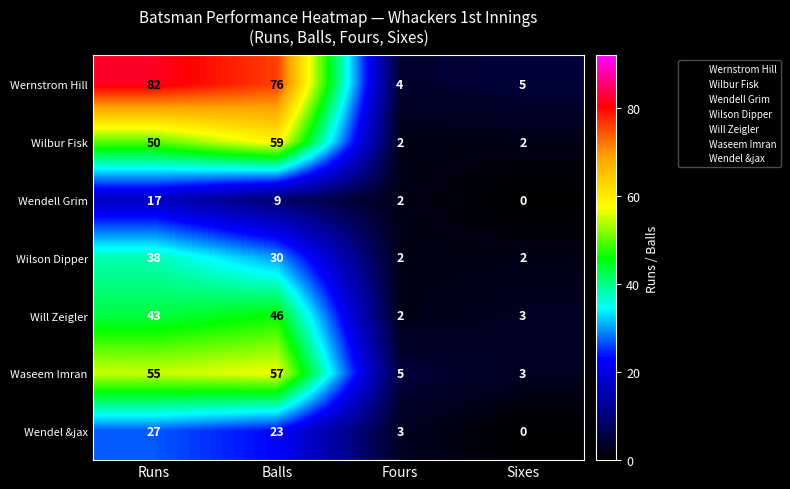

Reading left to right, what are all the values shown in this chart?

Wernstrom Hill: Runs=82	Balls=76	Fours=4	Sixes=5
Wilbur Fisk: Runs=50	Balls=59	Fours=2	Sixes=2
Wendell Grim: Runs=17	Balls=9	Fours=2	Sixes=0
Wilson Dipper: Runs=38	Balls=30	Fours=2	Sixes=2
Will Zeigler: Runs=43	Balls=46	Fours=2	Sixes=3
Waseem Imran: Runs=55	Balls=57	Fours=5	Sixes=3
Wendel &jax: Runs=27	Balls=23	Fours=3	Sixes=0